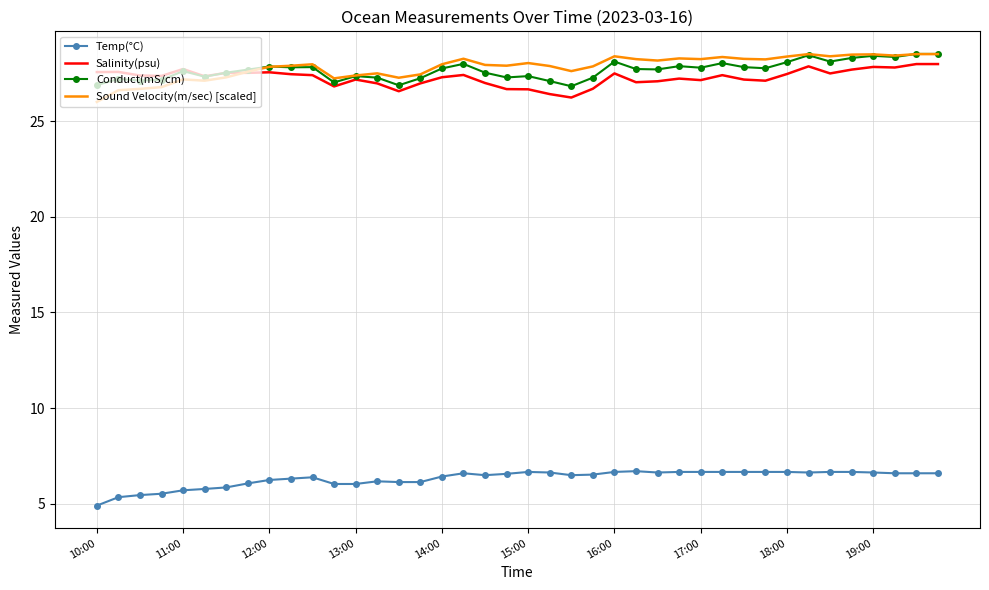

What is the smallest value displayed?

4.9